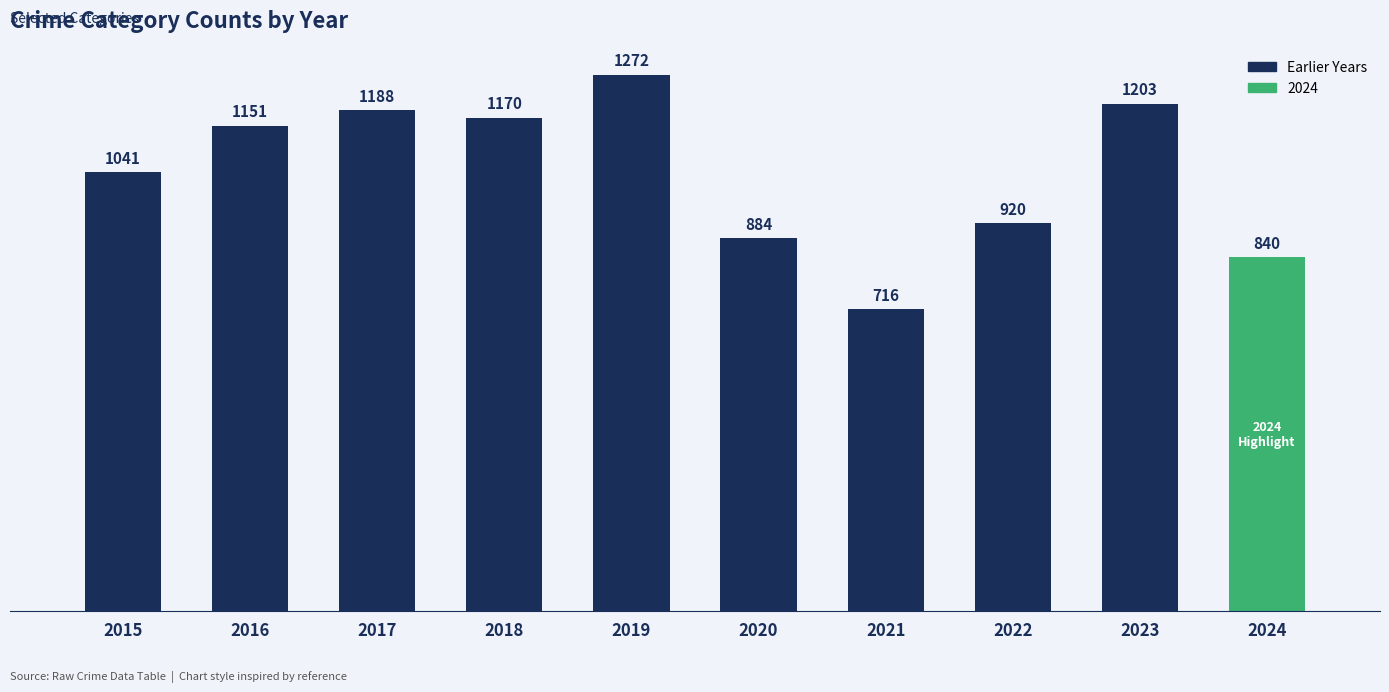

Does the chart contain any negative values?

No